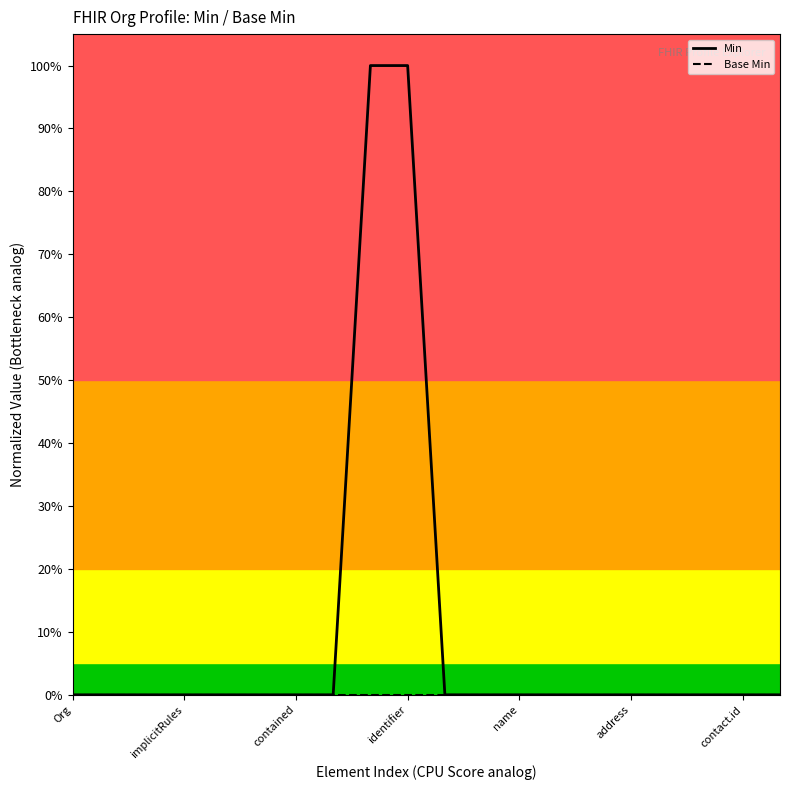

What is the maximum value shown in the chart?

1